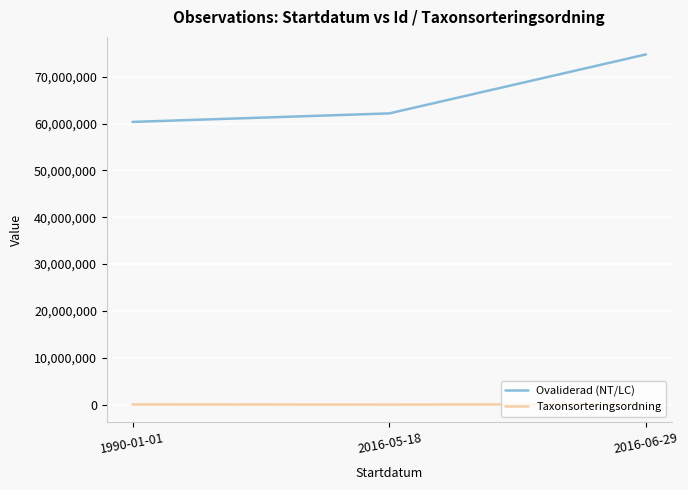

The value of Ovaliderad (NT/LC) at 2016-06-29 is 74770898. True or false?

True